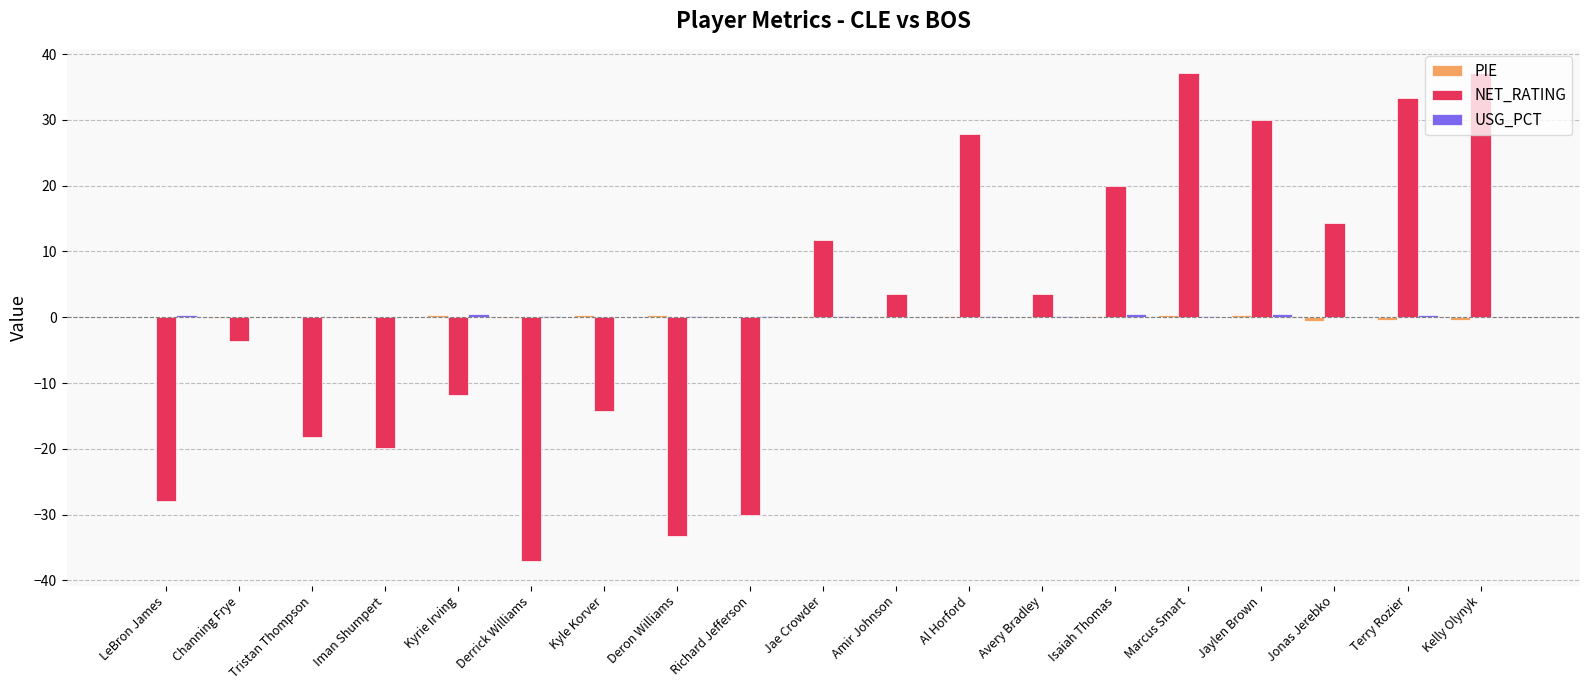

Which series changed the most between Richard Jefferson and Kelly Olynyk?

NET_RATING